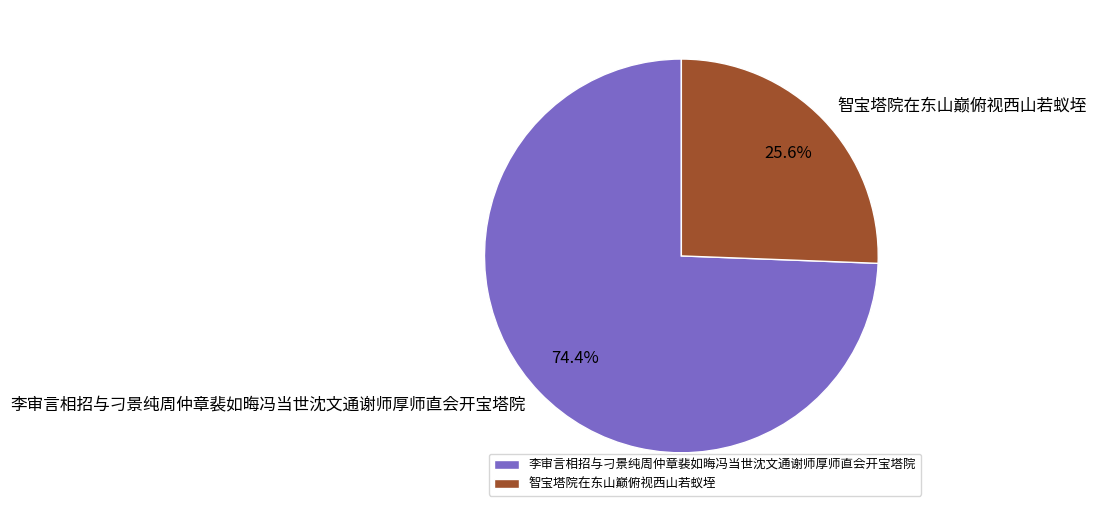

To the nearest percent, what is the combined percentage of 智宝塔院在东山巅俯视西山若蚁垤 and 李审言相招与刁景纯周仲章裴如晦冯当世沈文通谢师厚师直会开宝塔院?

100%